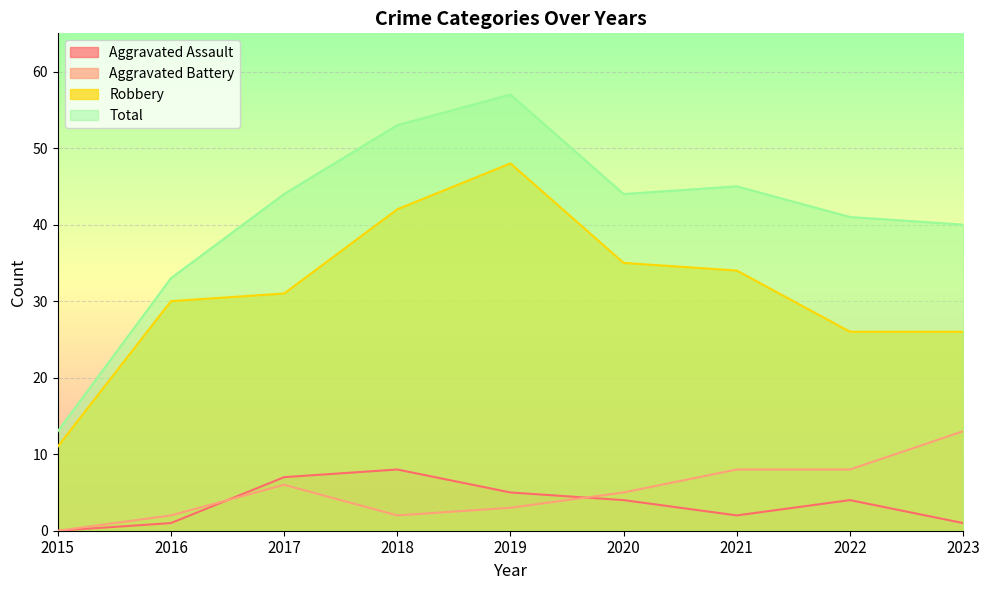

True or false: Robbery and Aggravated Assault intersect in this chart.

False